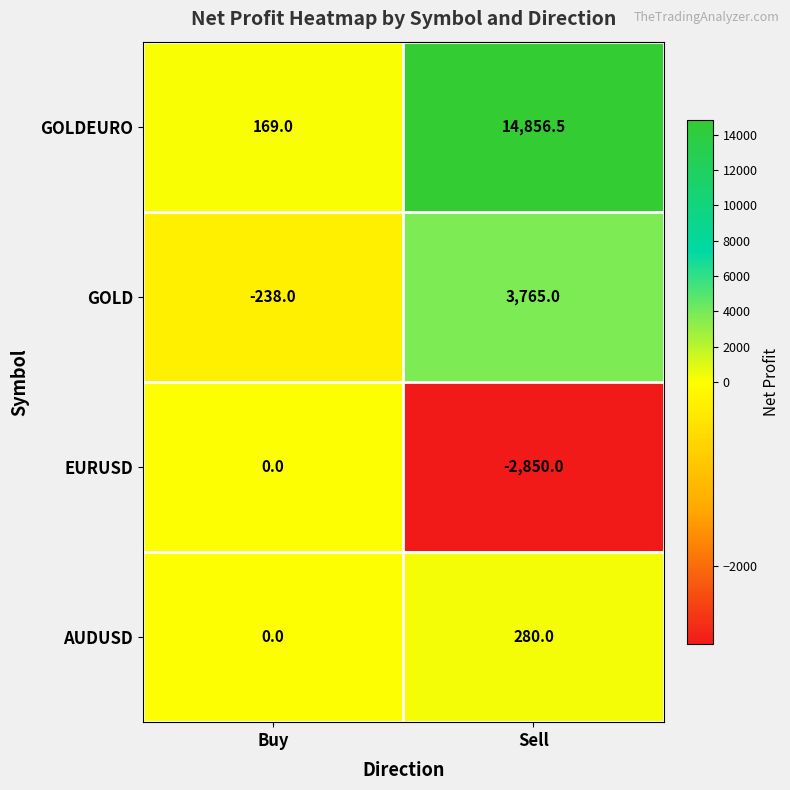

What is the total value across all series at Sell?

16051.5